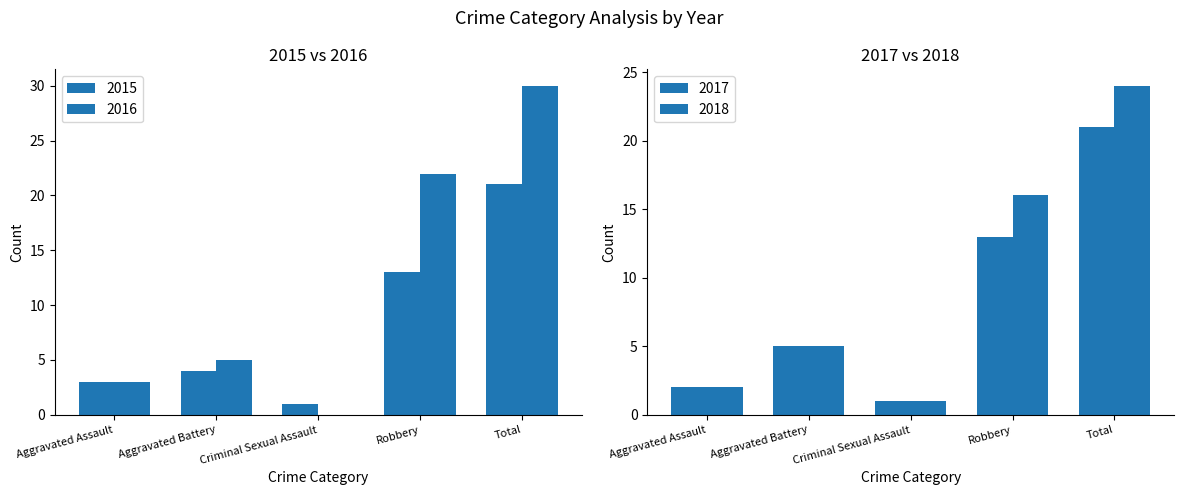

What is the difference between the second highest and minimum values in the 2016 series?

22